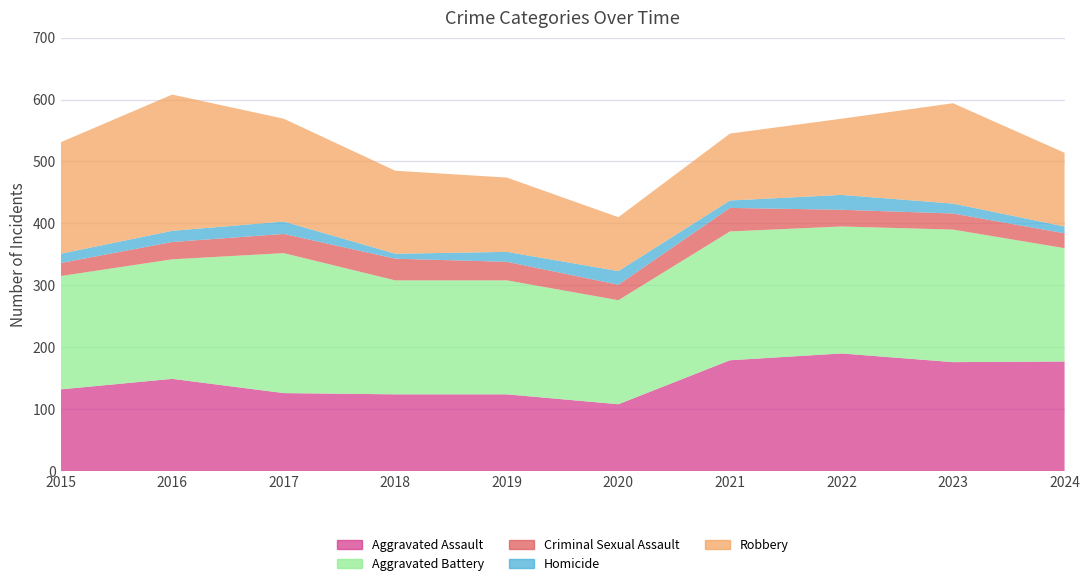

Reading left to right, transcribe all the data shown in this chart.

Aggravated Assault: 2015=132	2016=149	2017=126	2018=124	2019=124	2020=108	2021=179	2022=190	2023=176	2024=177
Aggravated Battery: 2015=183	2016=193	2017=226	2018=184	2019=184	2020=168	2021=208	2022=205	2023=214	2024=183
Criminal Sexual Assault: 2015=21	2016=28	2017=31	2018=35	2019=30	2020=25	2021=38	2022=27	2023=26	2024=24
Homicide: 2015=15	2016=18	2017=20	2018=8	2019=16	2020=22	2021=12	2022=24	2023=16	2024=11
Robbery: 2015=180	2016=220	2017=166	2018=134	2019=120	2020=87	2021=108	2022=123	2023=162	2024=119